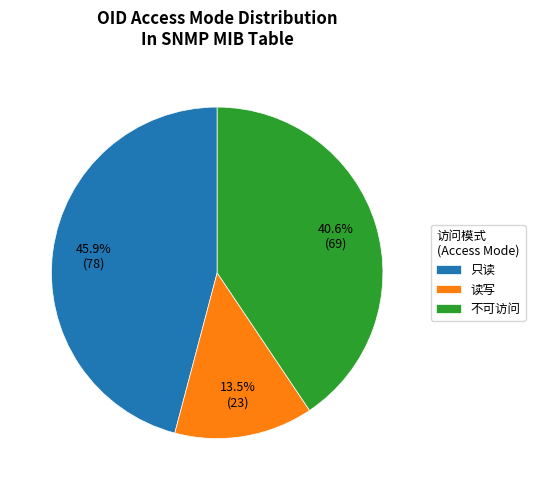

To the nearest percent, what portion does 只读 represent?

46%